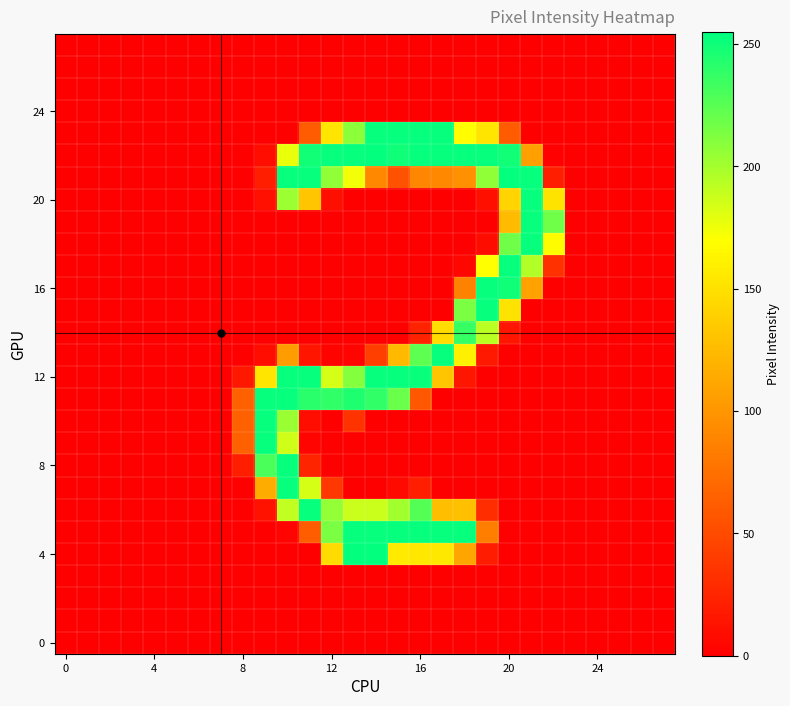

At how many categories does at least one series exceed 35?

15